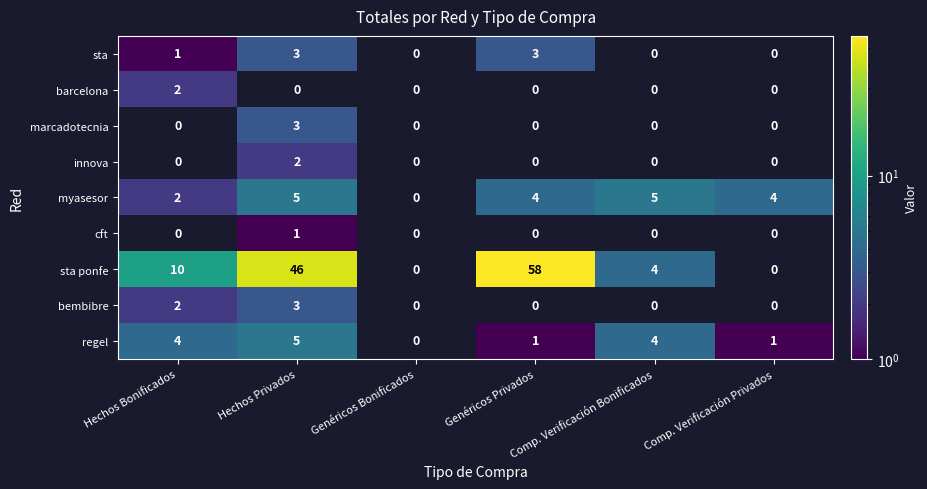

Is the value of myasesor at Hechos Bonificados greater than the value of sta ponfe at Hechos Privados?

No